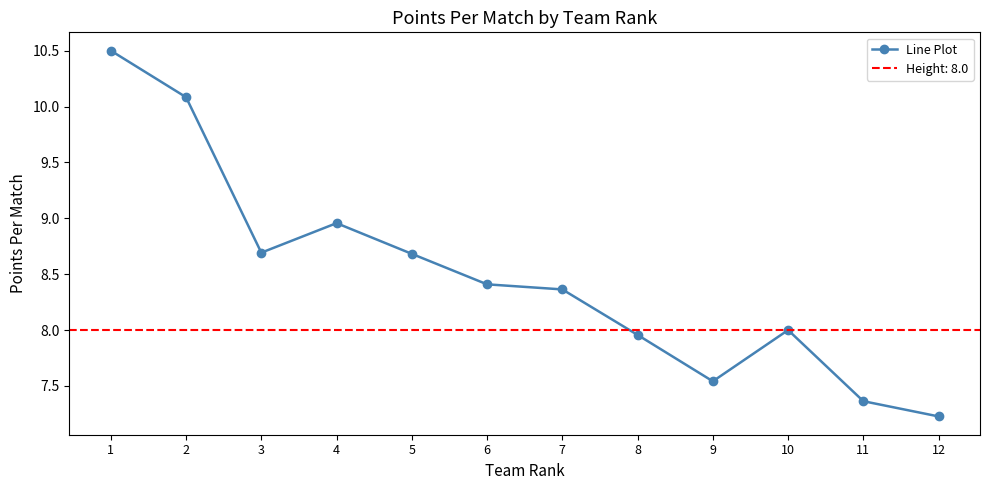

What is the change in value from 1 to 7?

-2.1